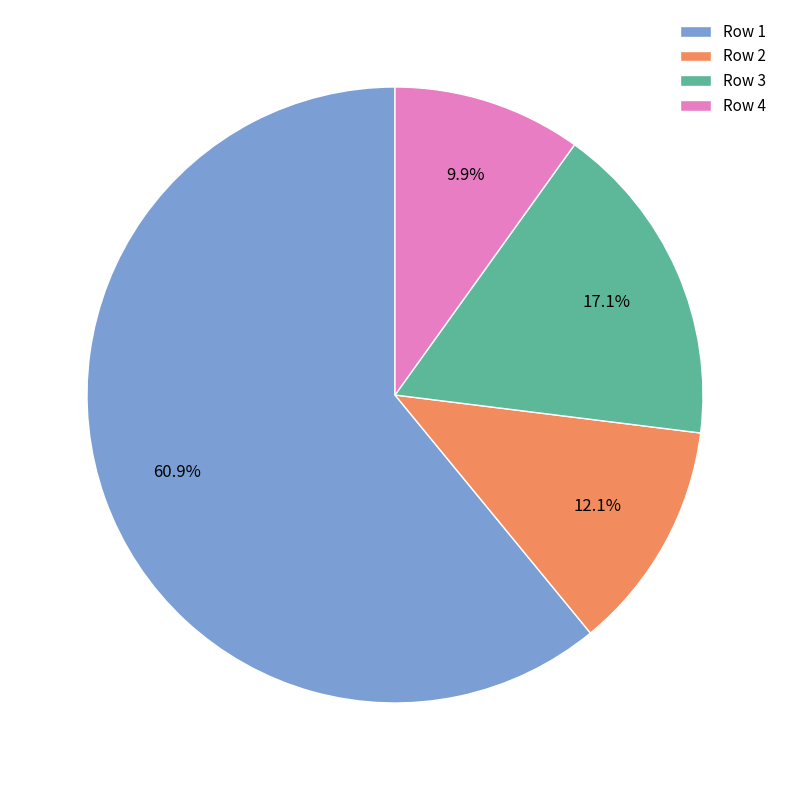

Is Row 1 the majority of the pie?

Yes